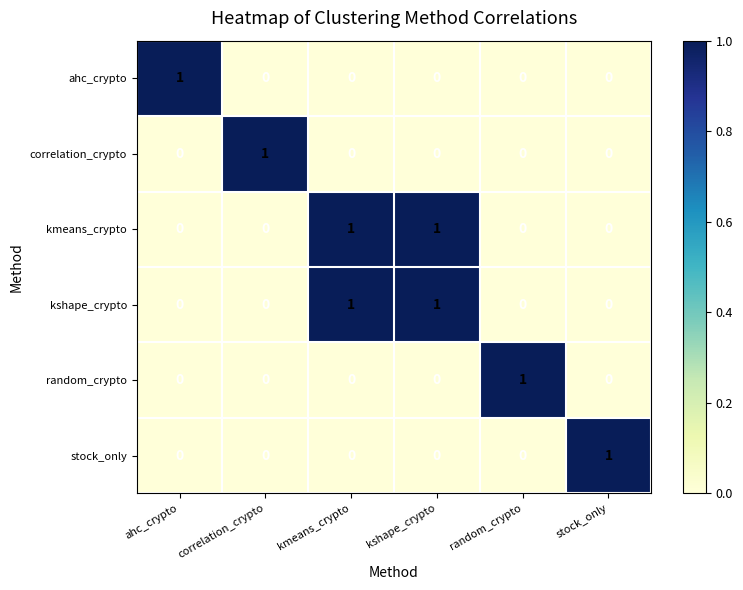

How many ahc_crypto values are between 0 and 1?

6